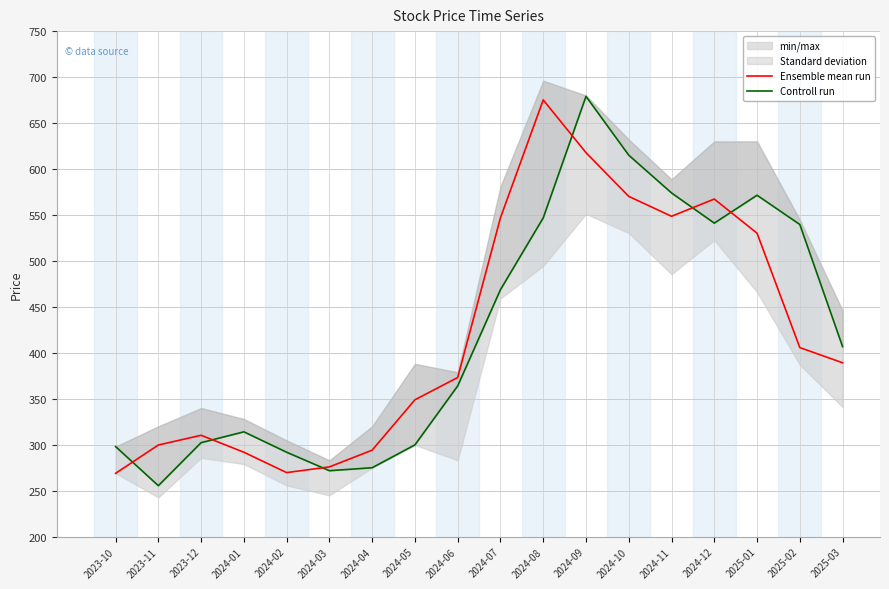

Is this an area chart (filled region under the line)?

No